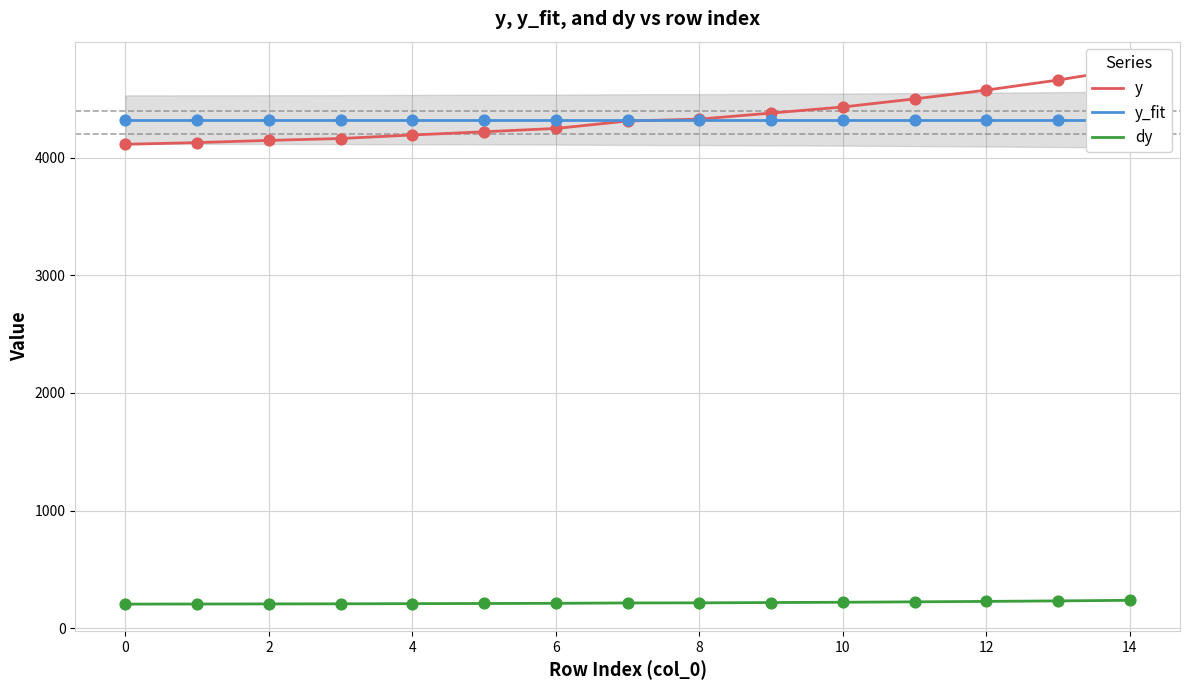

What are all the series names shown in the legend?

y, y_fit, dy